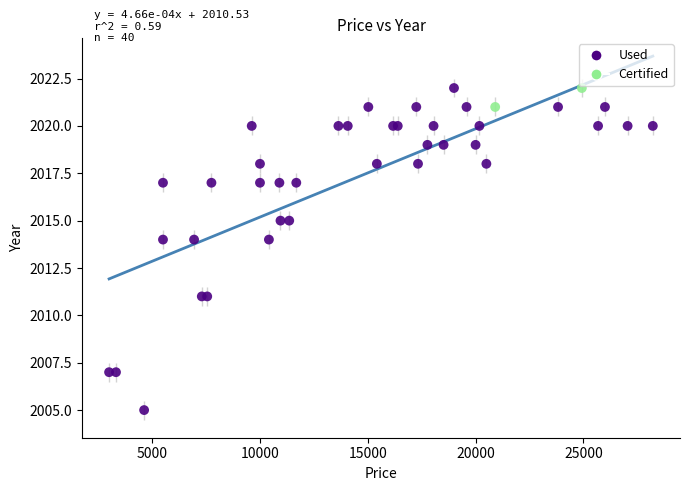

What are all the series names shown in the legend?

Used, Certified